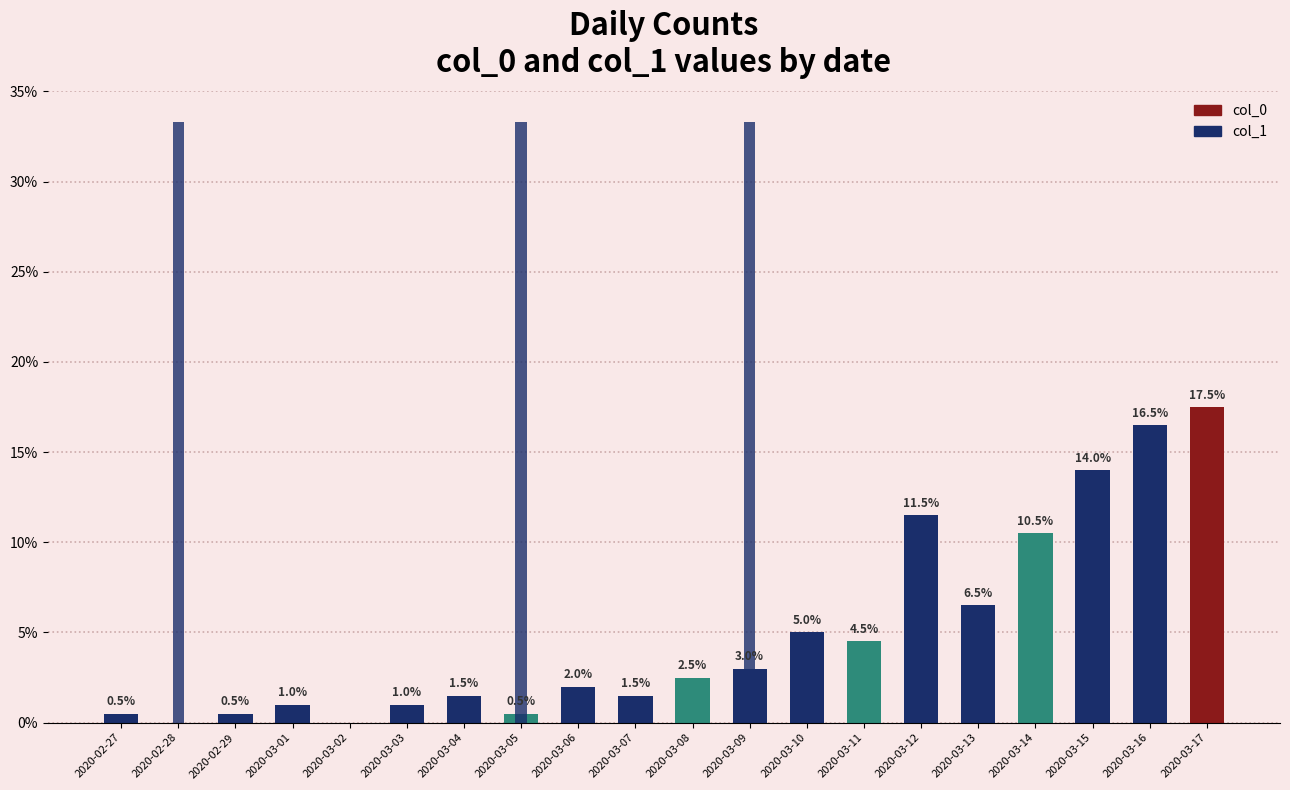

What is the sum of all col_1 values?

100.0